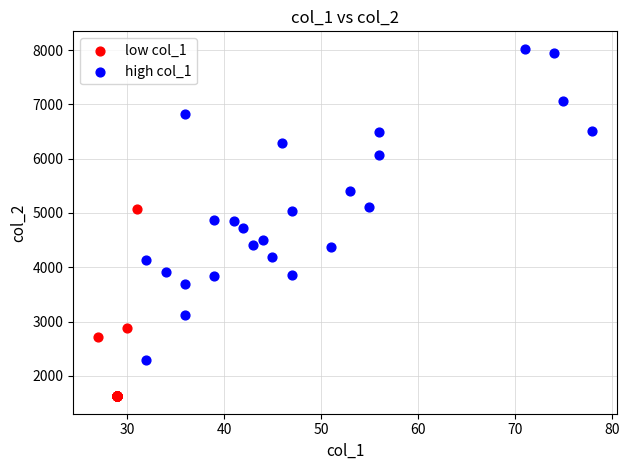

Which series has the widest spread of Y values?

high col_1